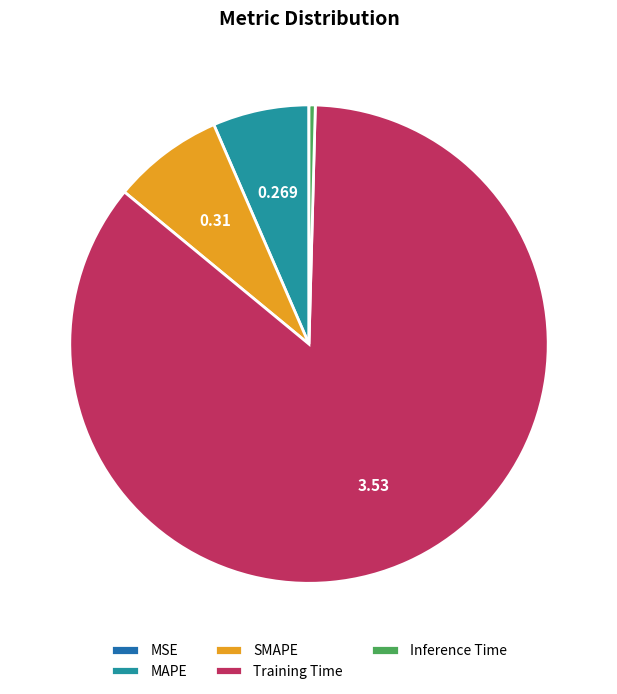

Does MAPE account for over 50% of the chart?

No